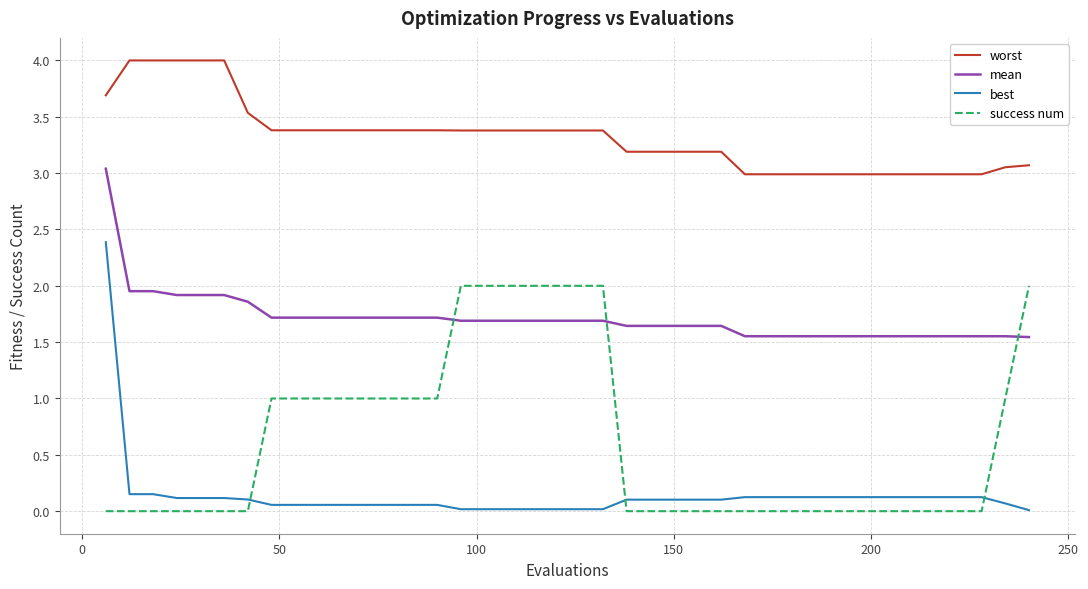

True or false: mean and success num cross at least once.

True